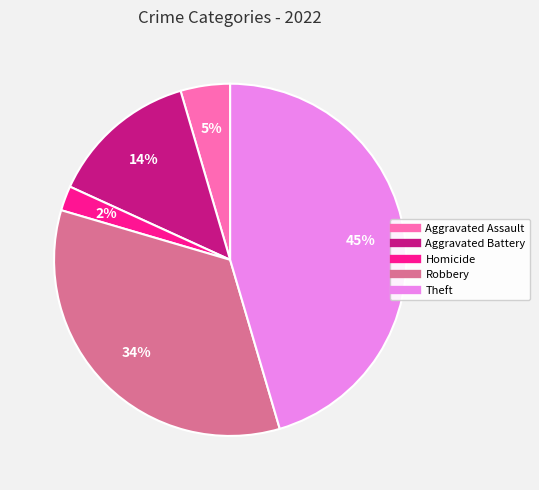

To the nearest percent, what is the average slice percentage?

20%